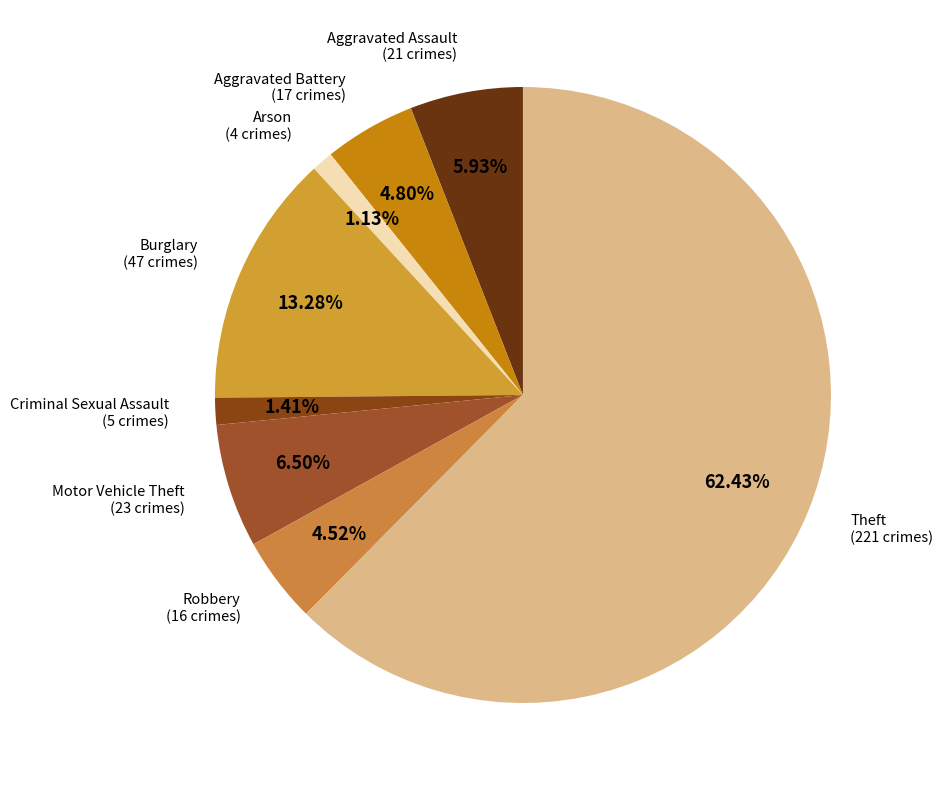

Combined, do Criminal Sexual Assault and Aggravated Assault account for over 50%?

No